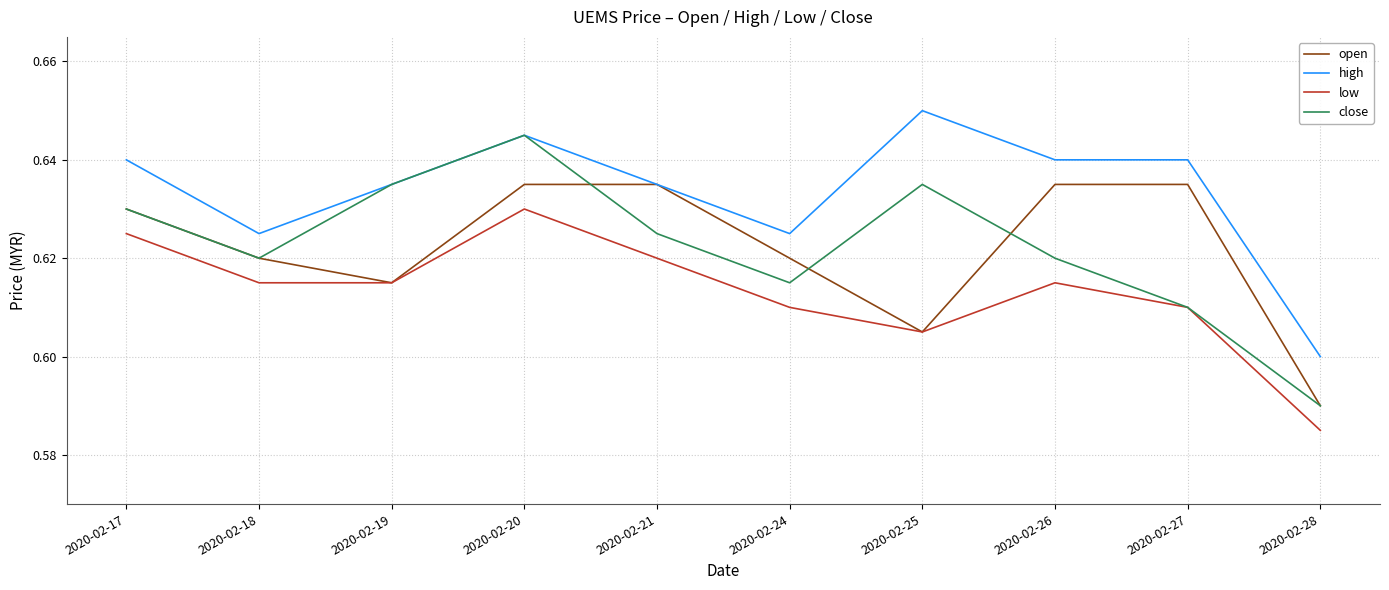

Does the chart display data point markers on the line(s)?

No